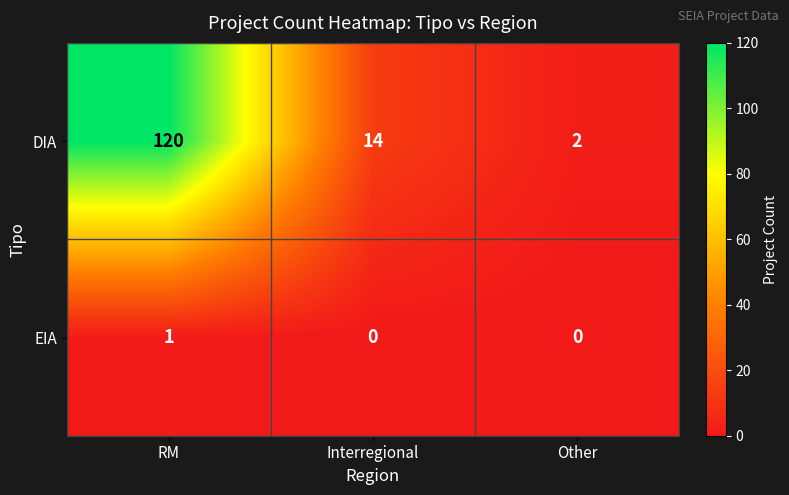

Rank the categories by DIA value from highest to lowest.

RM, Interregional, Other